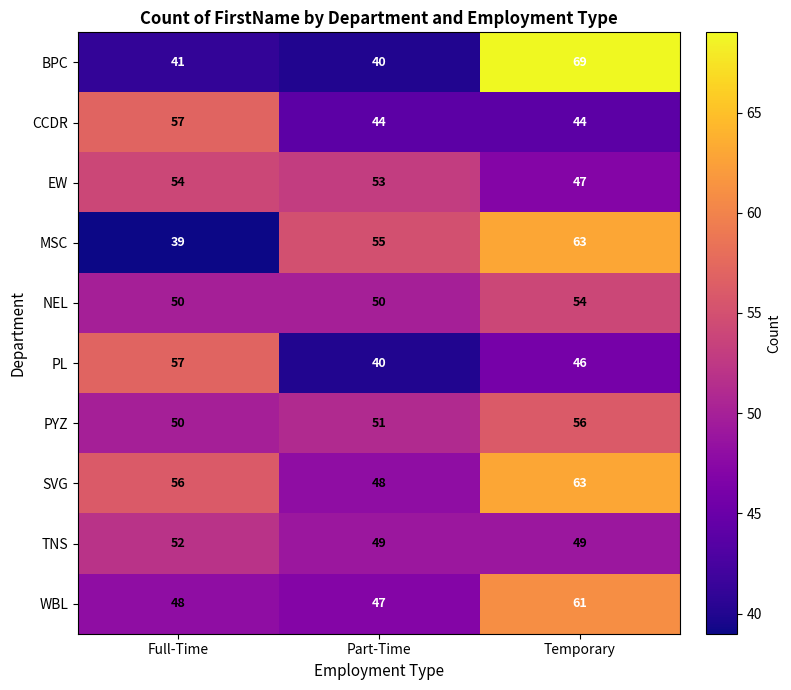

Reading left to right, list all the values displayed in this chart.

BPC: Full-Time=41	Part-Time=40	Temporary=69
CCDR: Full-Time=57	Part-Time=44	Temporary=44
EW: Full-Time=54	Part-Time=53	Temporary=47
MSC: Full-Time=39	Part-Time=55	Temporary=63
NEL: Full-Time=50	Part-Time=50	Temporary=54
PL: Full-Time=57	Part-Time=40	Temporary=46
PYZ: Full-Time=50	Part-Time=51	Temporary=56
SVG: Full-Time=56	Part-Time=48	Temporary=63
TNS: Full-Time=52	Part-Time=49	Temporary=49
WBL: Full-Time=48	Part-Time=47	Temporary=61